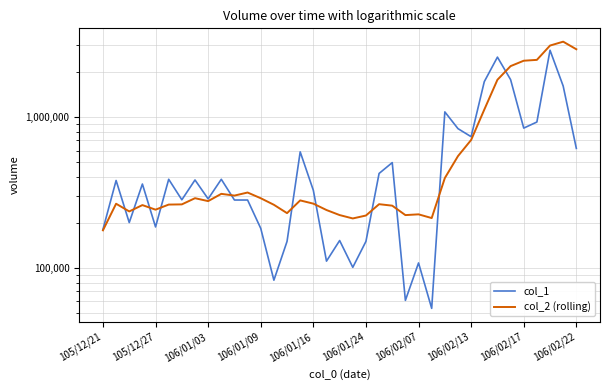

What position from the right is 10?

27